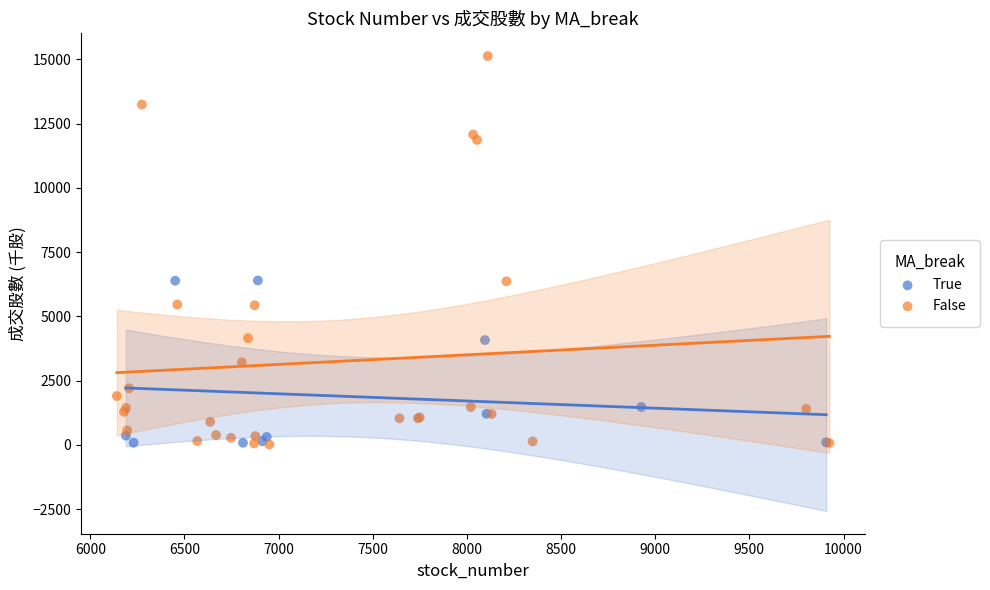

Which series has the widest spread of Y values?

False